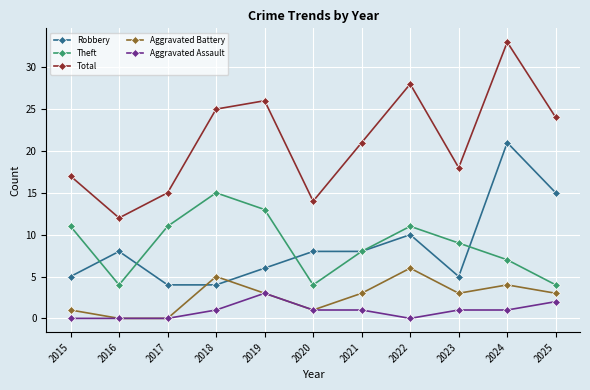

What is the maximum value for Robbery?

21